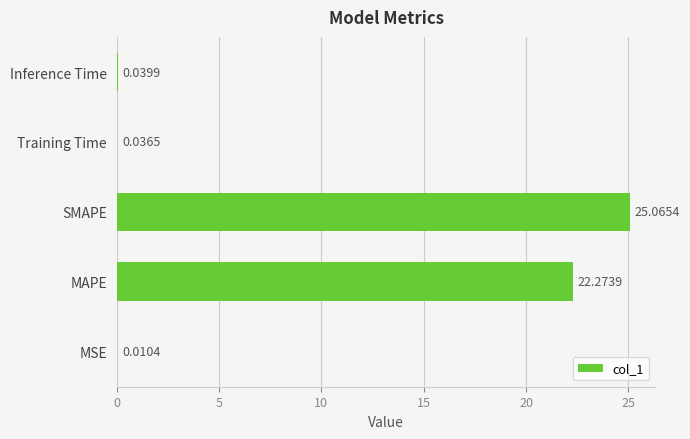

Which label corresponds to the largest value in the chart?

SMAPE